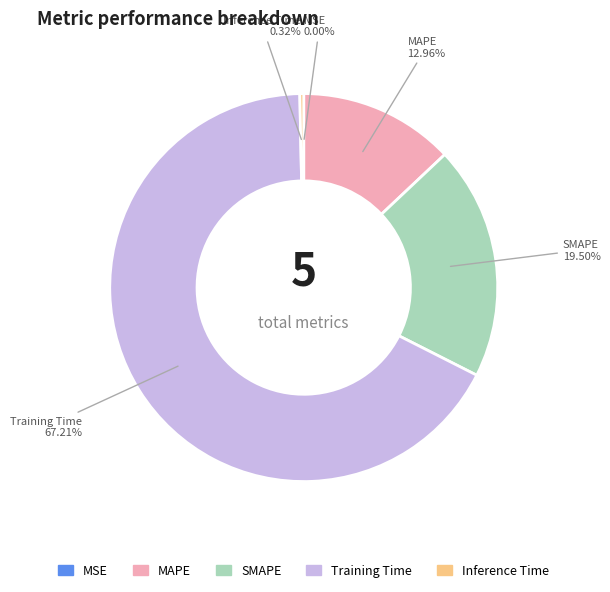

Is the sum of Training Time and SMAPE greater than half?

Yes